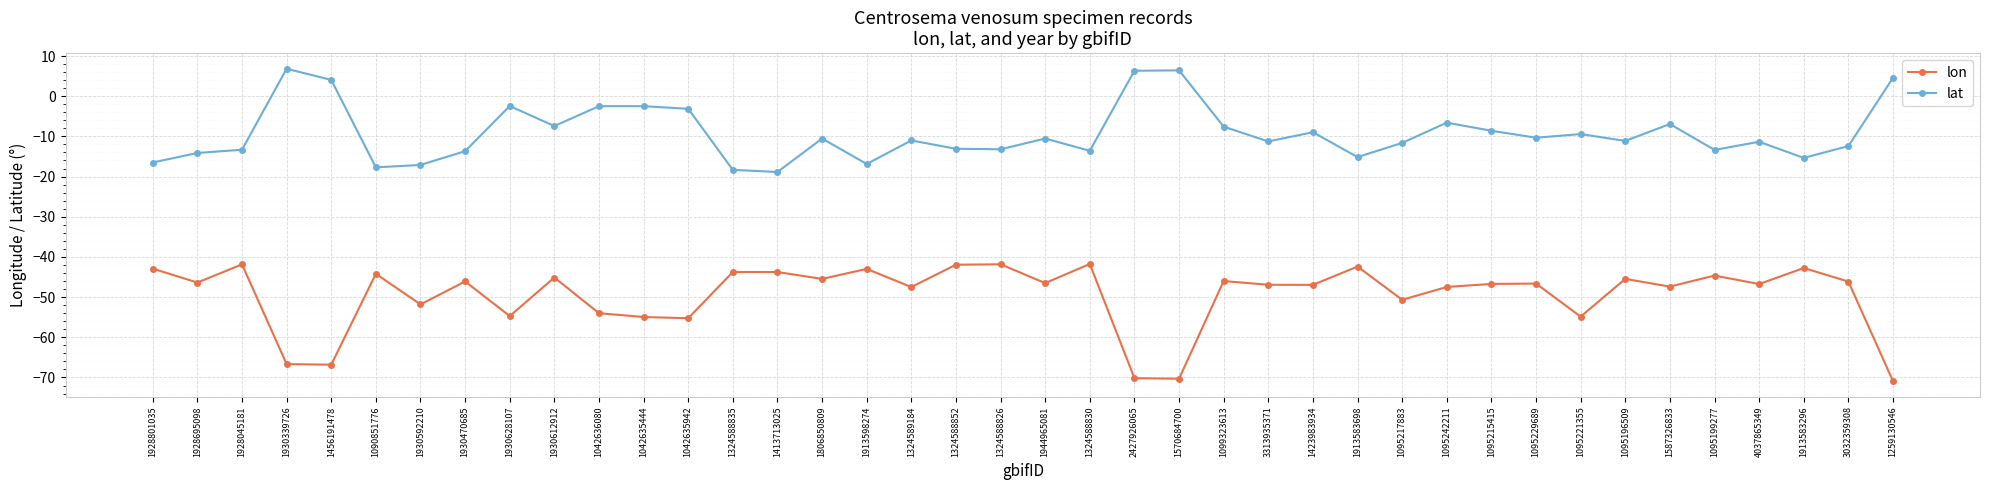

The value of lat at 1913583698 is -21.0. True or false?

False